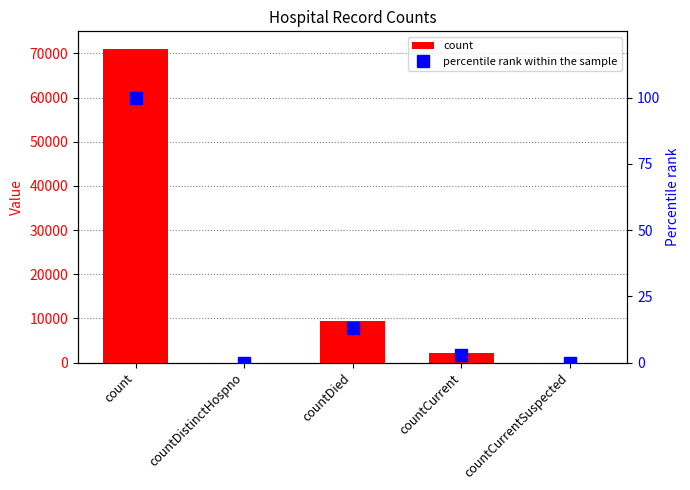

What is the sum of the percentile rank within the sample values at countCurrent and countCurrentSuspected?

3.0